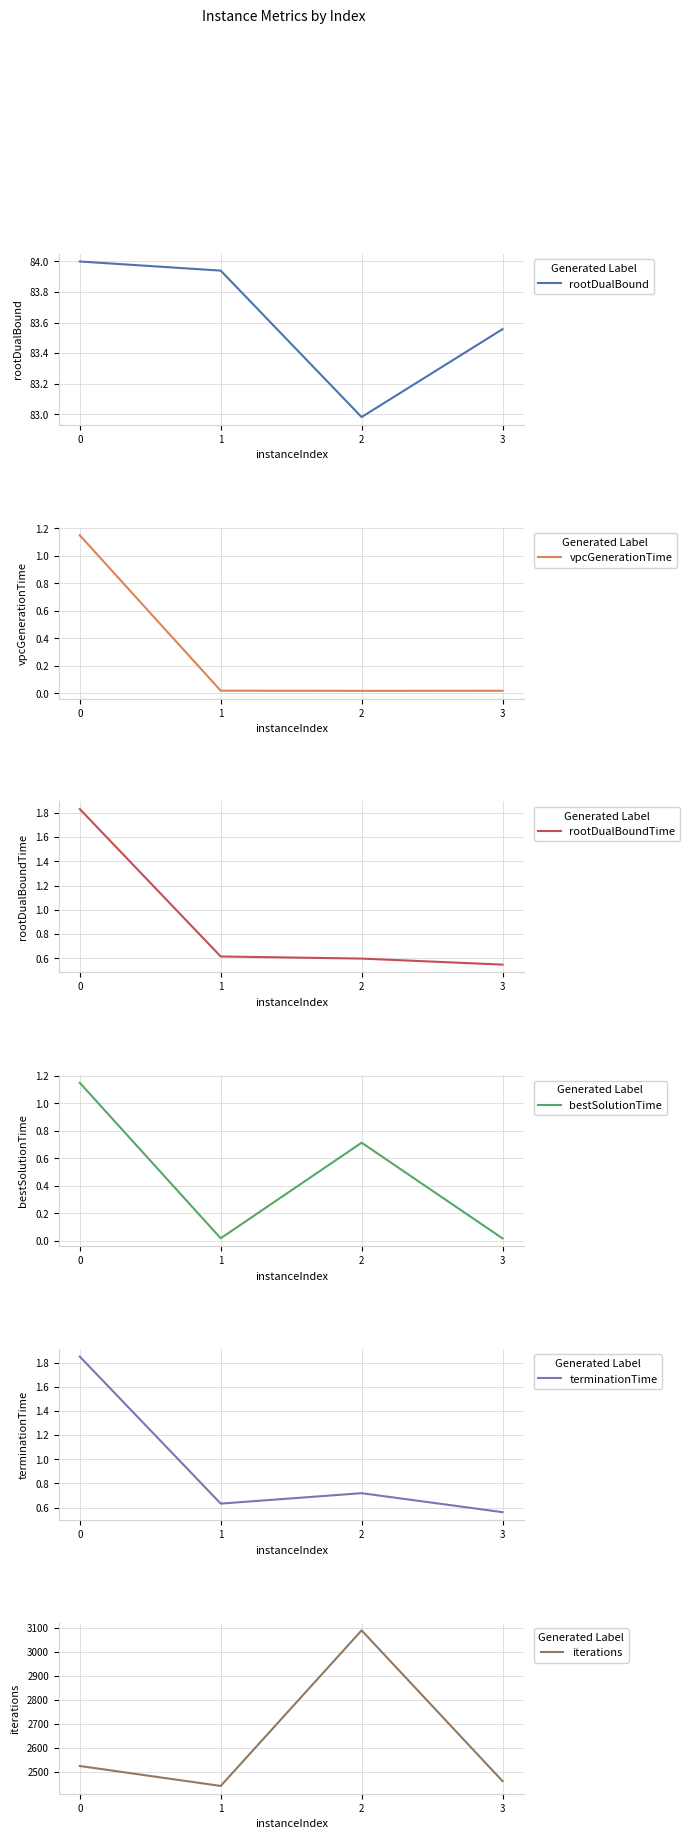

Is it true that iterations equals 2525.0 at 0?

True